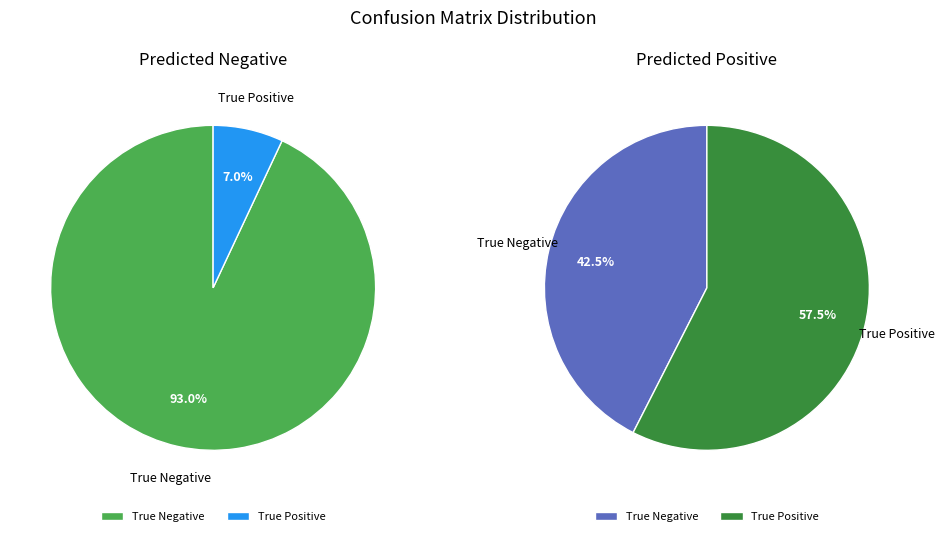

Is True Negative the majority of the pie?

Yes